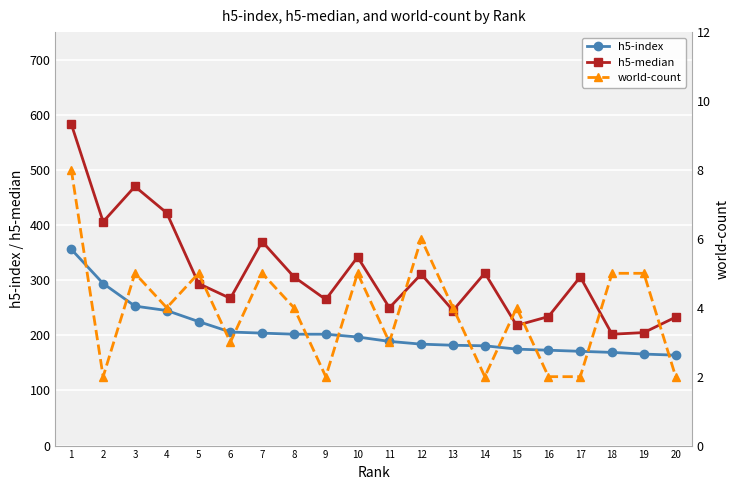

At how many categories does at least one series exceed 194?

20